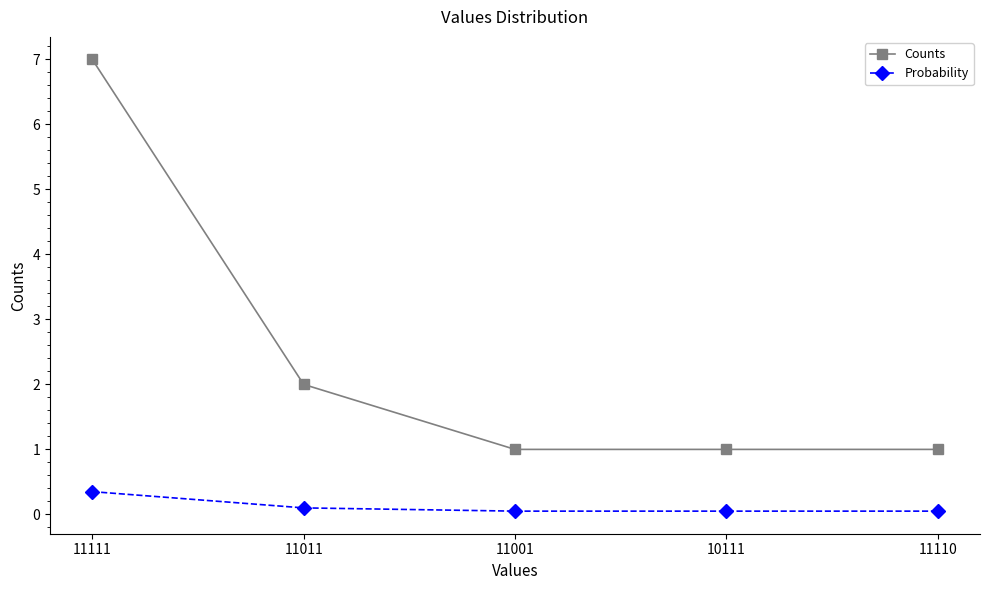

Is it true that Counts equals 1.6 at 10111?

False